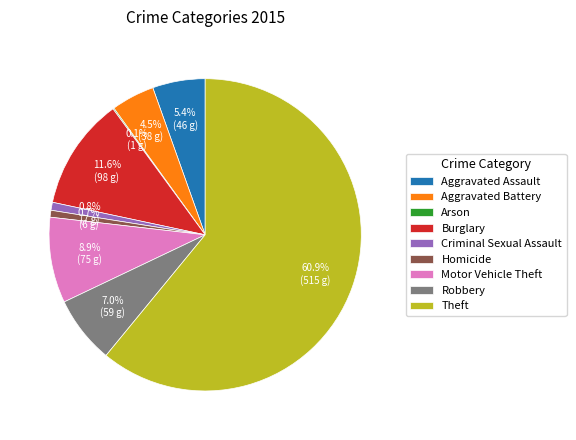

Is Theft the majority of the pie?

Yes